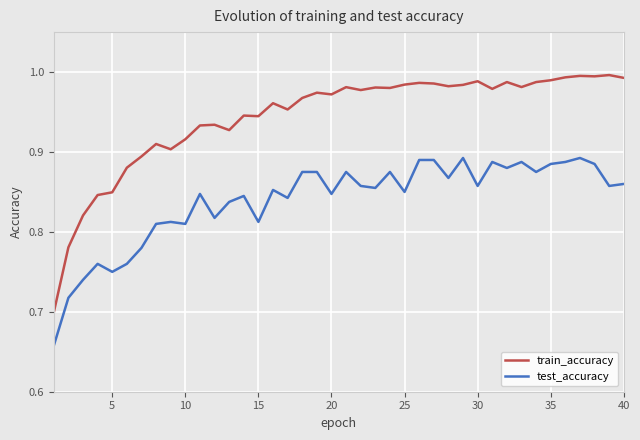

Which series has the widest spread of values?

train_accuracy